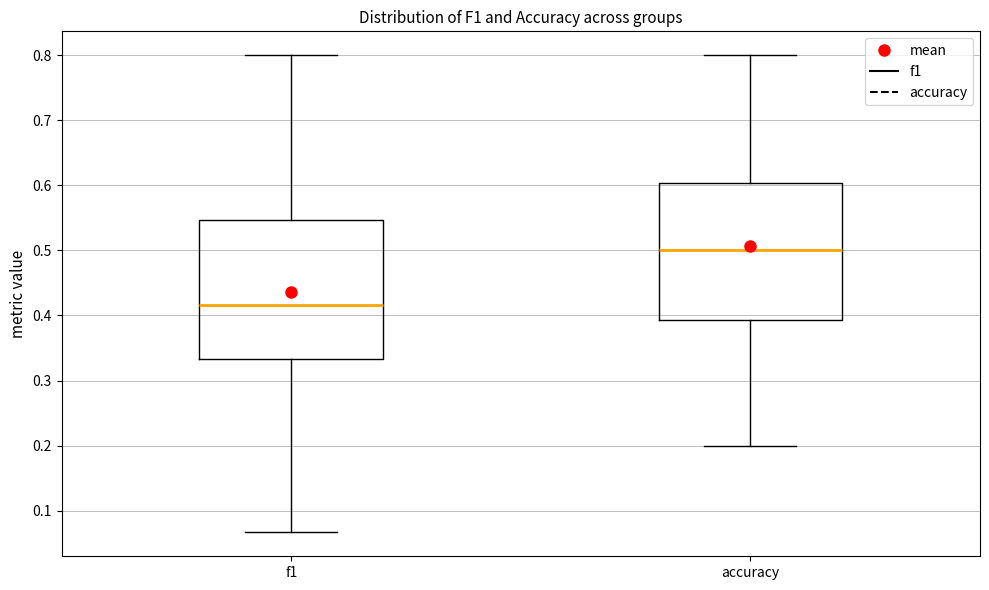

Which box has the lowest median line?

f1